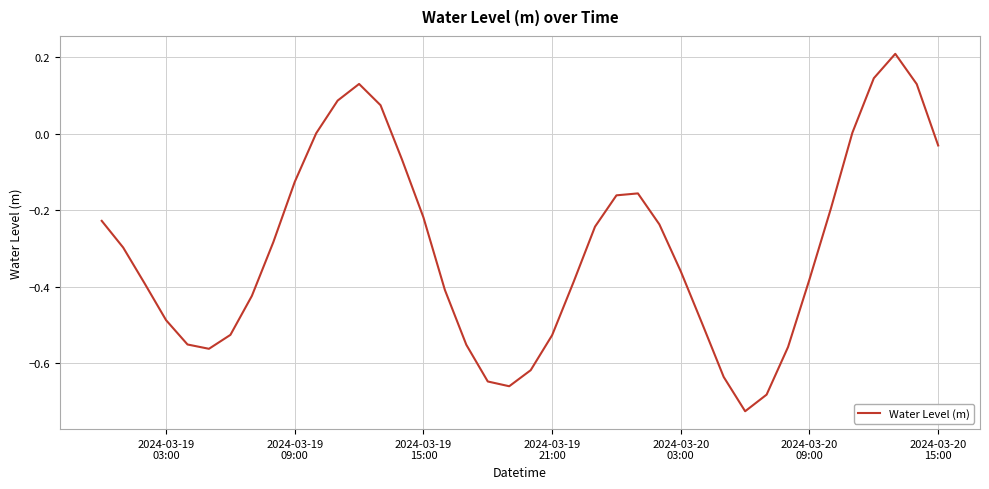

What is the label of the 25th point from the right?

2024-03-19 15:00